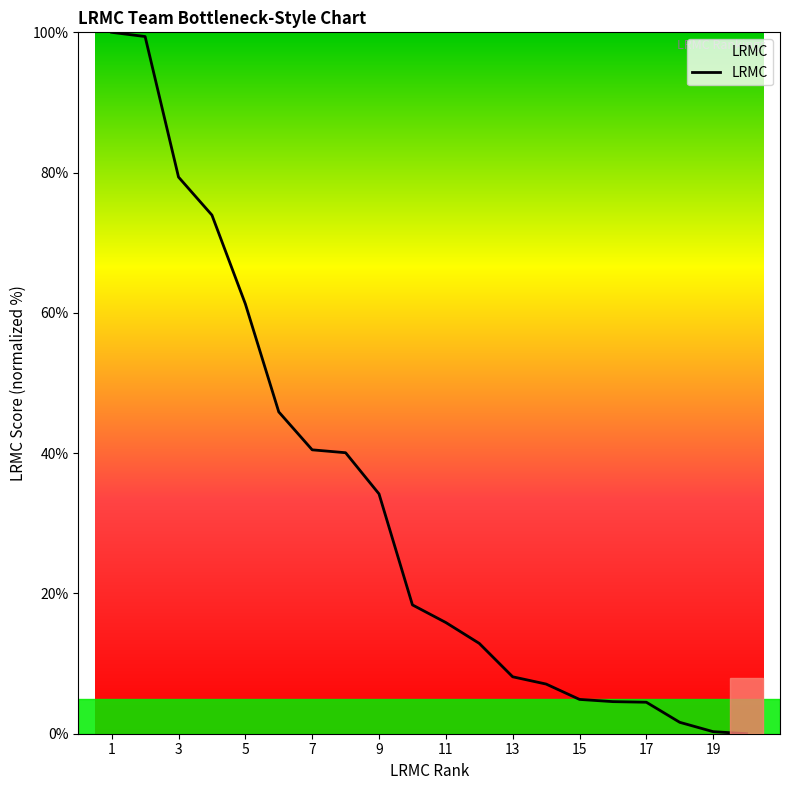

Is this an area chart (filled region under the line)?

No